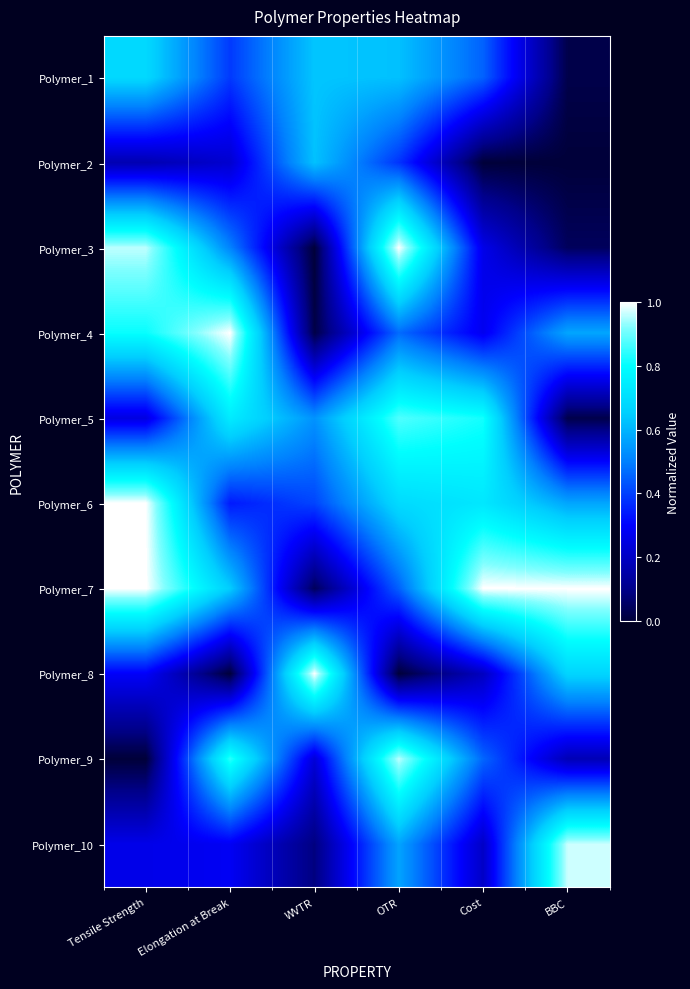

What is the difference between the highest and lowest values at WVTR?

1.0